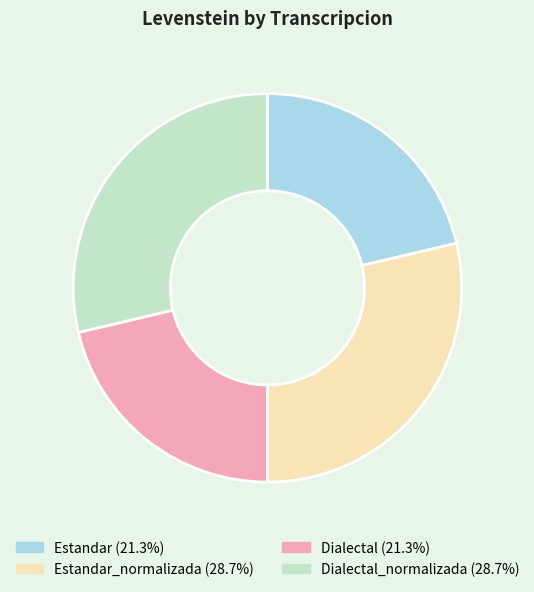

Is there a majority slice in this chart?

No